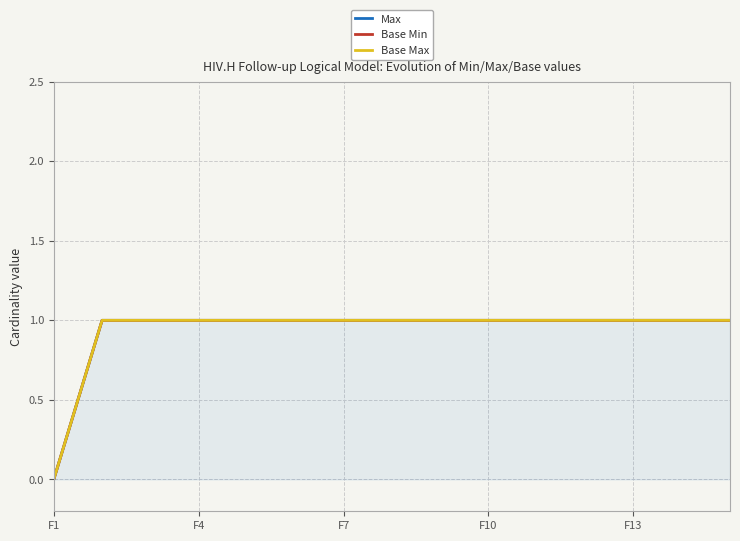

What is the value of the Max point at the 7th from the left?

1